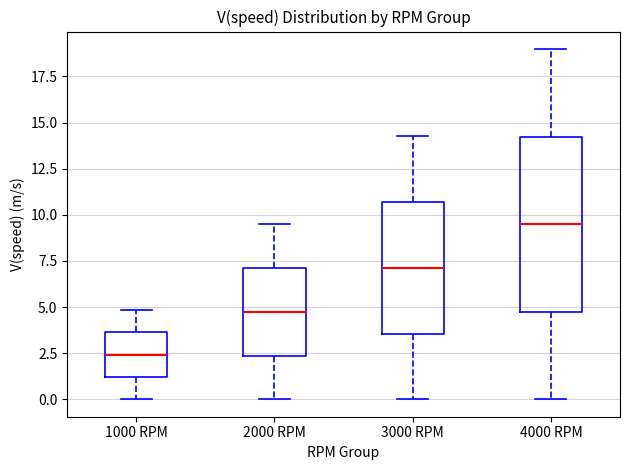

Which box is the tallest, from its lower edge to its upper edge?

4000 RPM